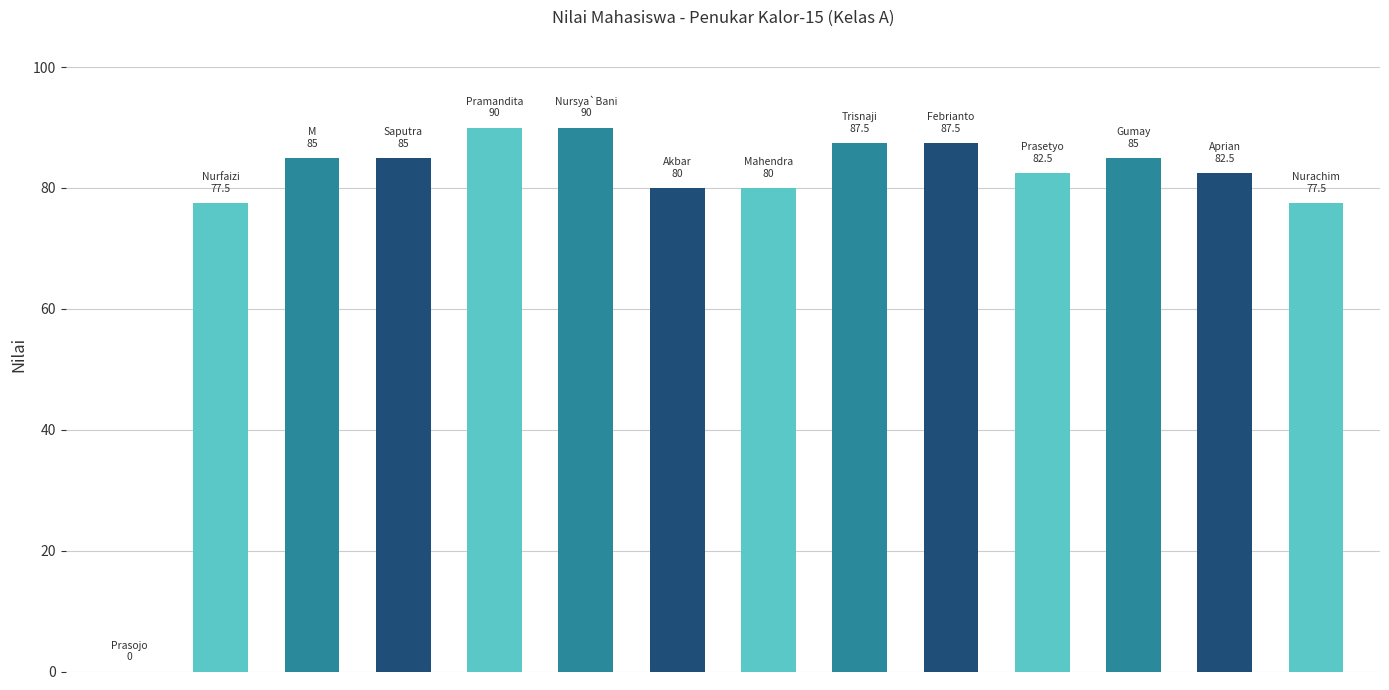

What is the maximum value shown in the chart?

90.0